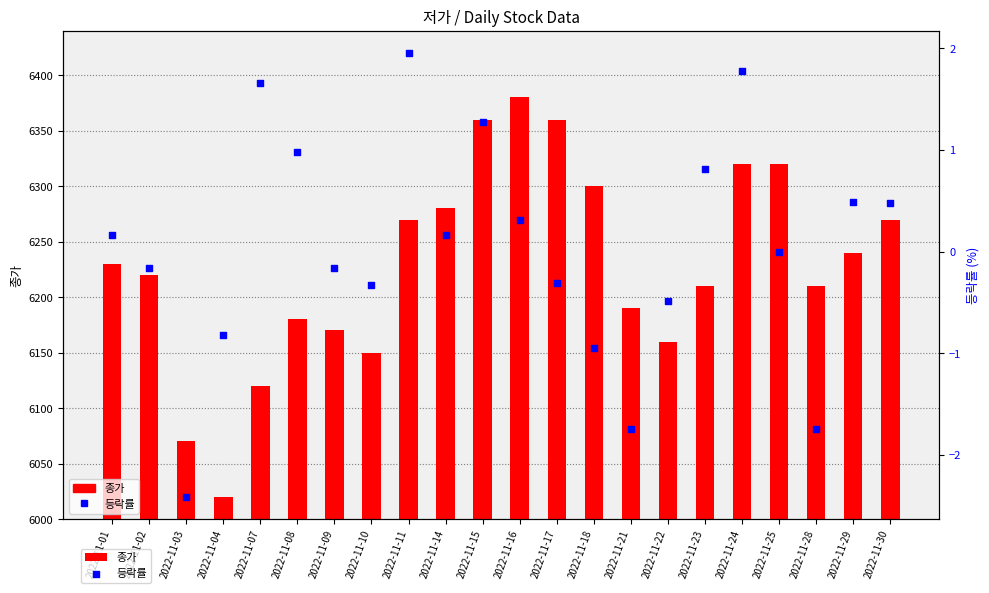

Which series has the largest total across all categories?

종가